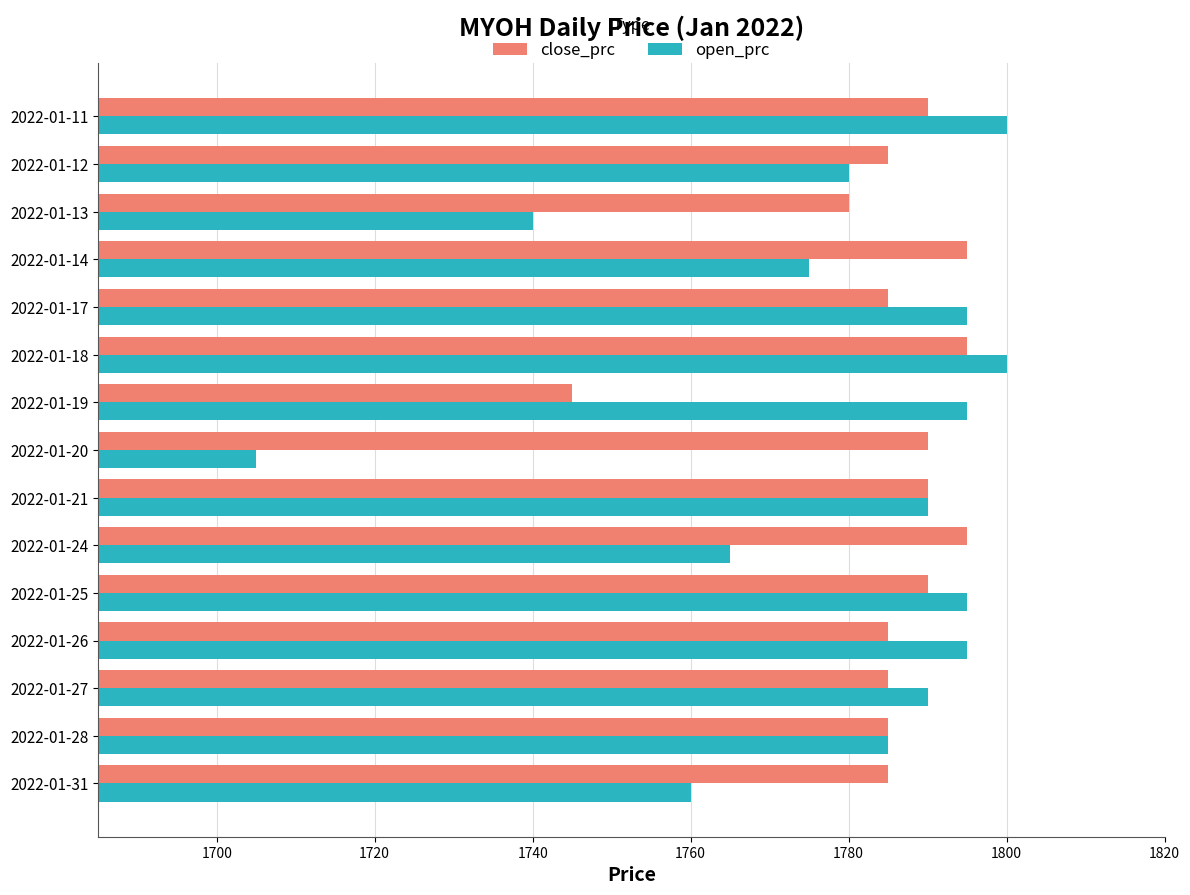

The open_prc series shows 578 at 2022-01-31. True or false?

False